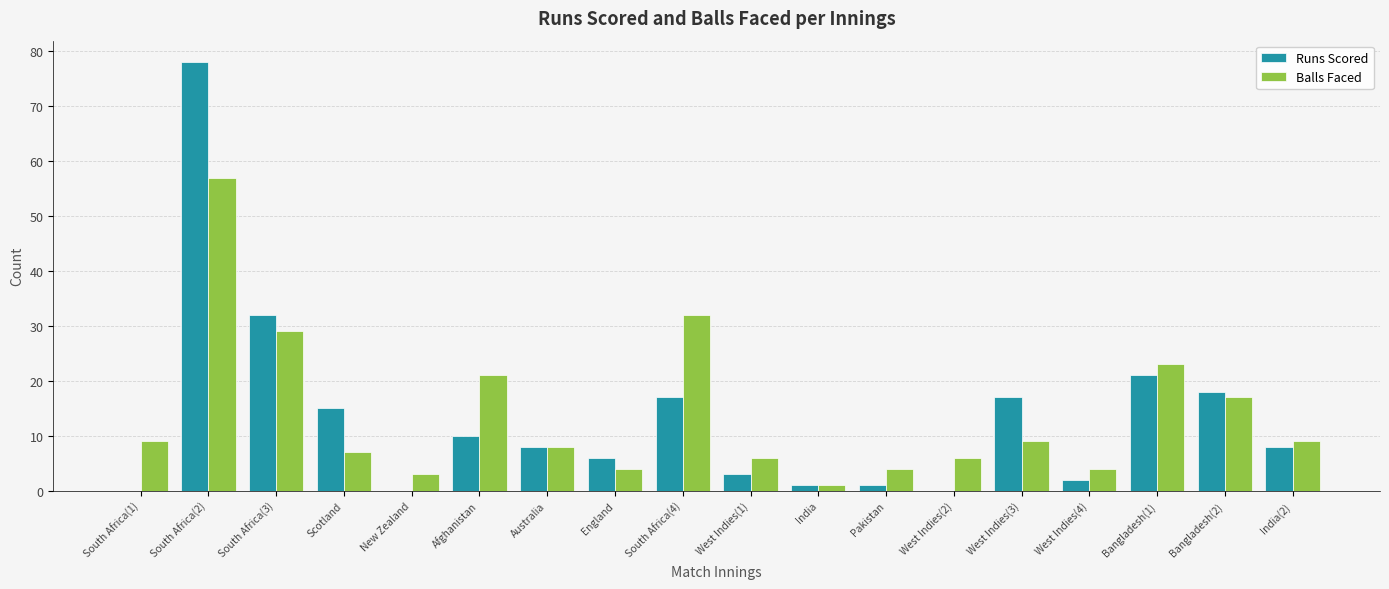

Is it true that Runs Scored equals 32 at South Africa(3)?

True